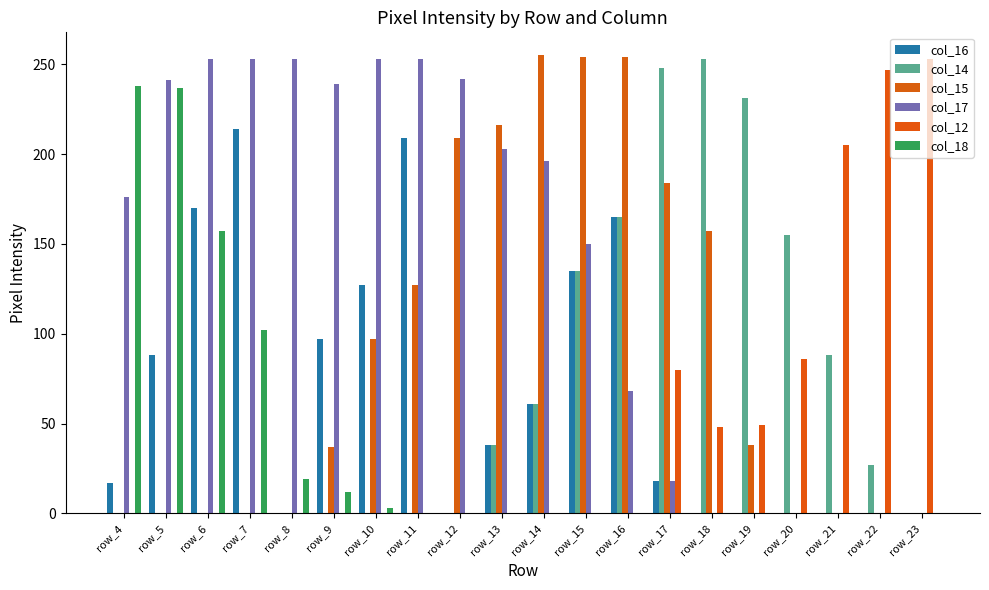

Reading left to right, transcribe all the data shown in this chart.

col_16: row_4=17	row_5=88	row_6=170	row_7=214	row_8=0	row_9=97	row_10=127	row_11=209	row_12=0	row_13=38	row_14=61	row_15=135	row_16=165	row_17=18	row_18=0	row_19=0	row_20=0	row_21=0	row_22=0	row_23=0
col_14: row_4=0	row_5=0	row_6=0	row_7=0	row_8=0	row_9=0	row_10=0	row_11=0	row_12=0	row_13=38	row_14=61	row_15=135	row_16=165	row_17=248	row_18=253	row_19=231	row_20=155	row_21=88	row_22=27	row_23=0
col_15: row_4=0	row_5=0	row_6=0	row_7=0	row_8=0	row_9=37	row_10=97	row_11=127	row_12=209	row_13=216	row_14=255	row_15=254	row_16=254	row_17=184	row_18=157	row_19=38	row_20=0	row_21=0	row_22=0	row_23=0
col_17: row_4=176	row_5=241	row_6=253	row_7=253	row_8=253	row_9=239	row_10=253	row_11=253	row_12=242	row_13=203	row_14=196	row_15=150	row_16=68	row_17=18	row_18=0	row_19=0	row_20=0	row_21=0	row_22=0	row_23=0
col_12: row_4=0	row_5=0	row_6=0	row_7=0	row_8=0	row_9=0	row_10=0	row_11=0	row_12=0	row_13=0	row_14=0	row_15=0	row_16=0	row_17=80	row_18=48	row_19=49	row_20=86	row_21=205	row_22=247	row_23=253
col_18: row_4=238	row_5=237	row_6=157	row_7=102	row_8=19	row_9=12	row_10=3	row_11=0	row_12=0	row_13=0	row_14=0	row_15=0	row_16=0	row_17=0	row_18=0	row_19=0	row_20=0	row_21=0	row_22=0	row_23=0